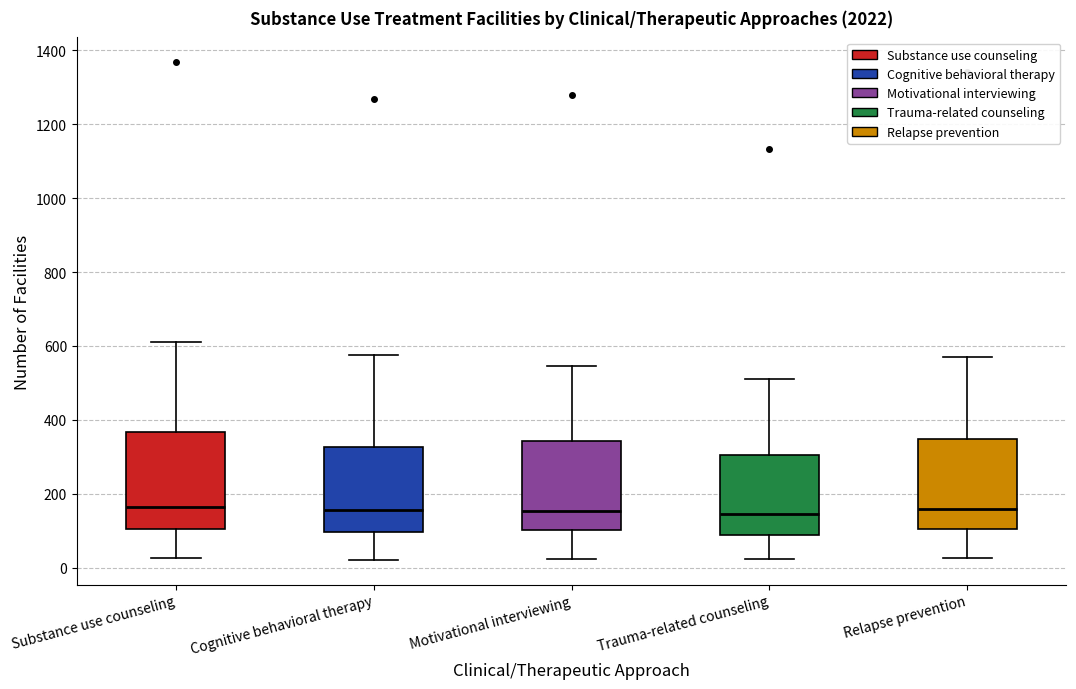

Reading left to right, read every box against the y-axis: the position of its median line, the range the box covers, and the ends of its whiskers. The values are not printed on the chart, so give them approximately, as read against the axis.

Substance use counseling: median 160, box 100 to 360, whiskers 20 to 620
Cognitive behavioral therapy: median 160, box 100 to 320, whiskers 20 to 580
Motivational interviewing: median 160, box 100 to 340, whiskers 20 to 540
Trauma-related counseling: median 140, box 80 to 300, whiskers 20 to 520
Relapse prevention: median 160, box 100 to 340, whiskers 20 to 580